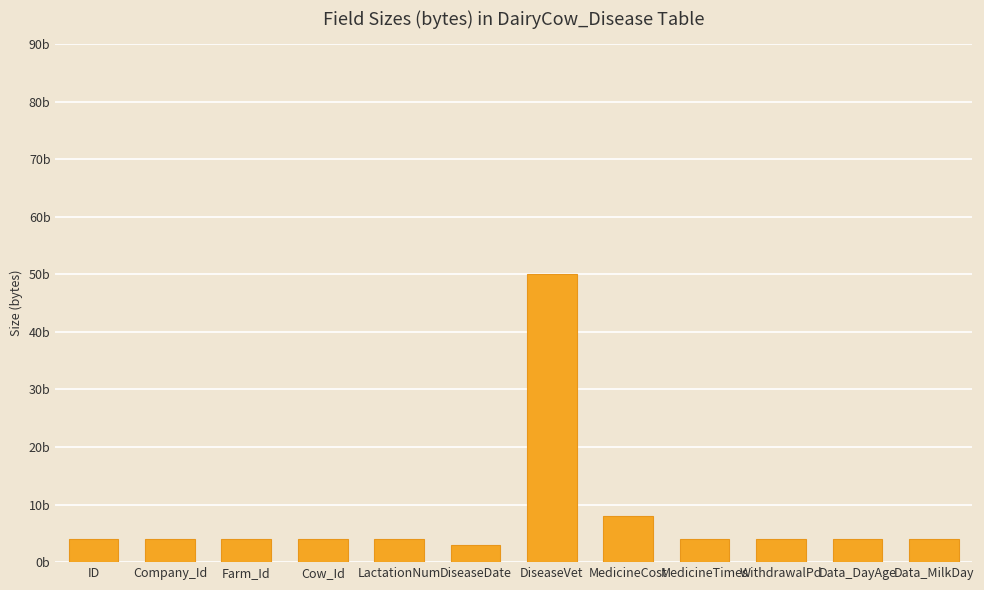

Reading left to right, extract all data points from this chart.

ID=4	Company_Id=4	Farm_Id=4	Cow_Id=4	LactationNum=4	DiseaseDate=3	DiseaseVet=50	MedicineCost=8	MedicineTimes=4	WithdrawalPd=4	Data_DayAge=4	Data_MilkDay=4